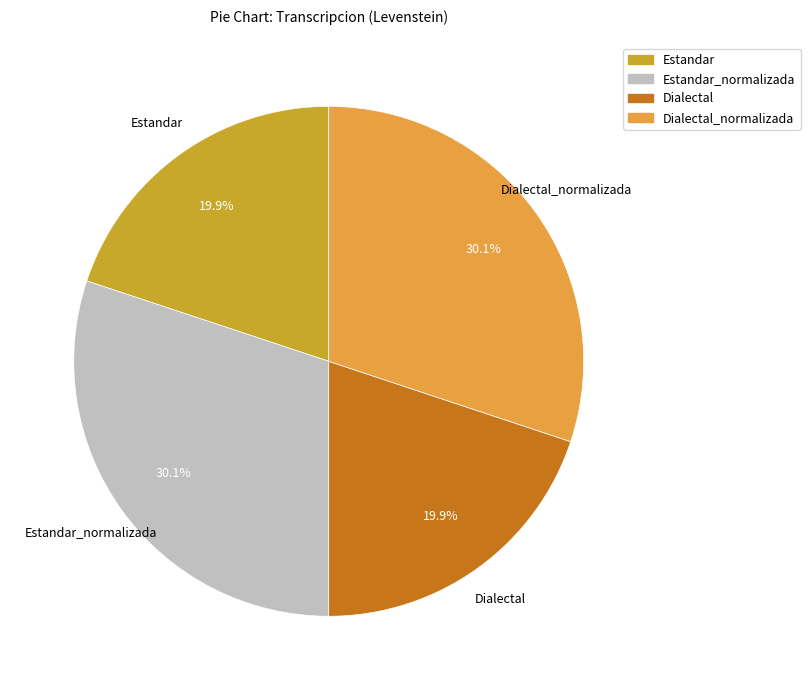

Between Estandar and Estandar_normalizada, which is larger?

Estandar_normalizada